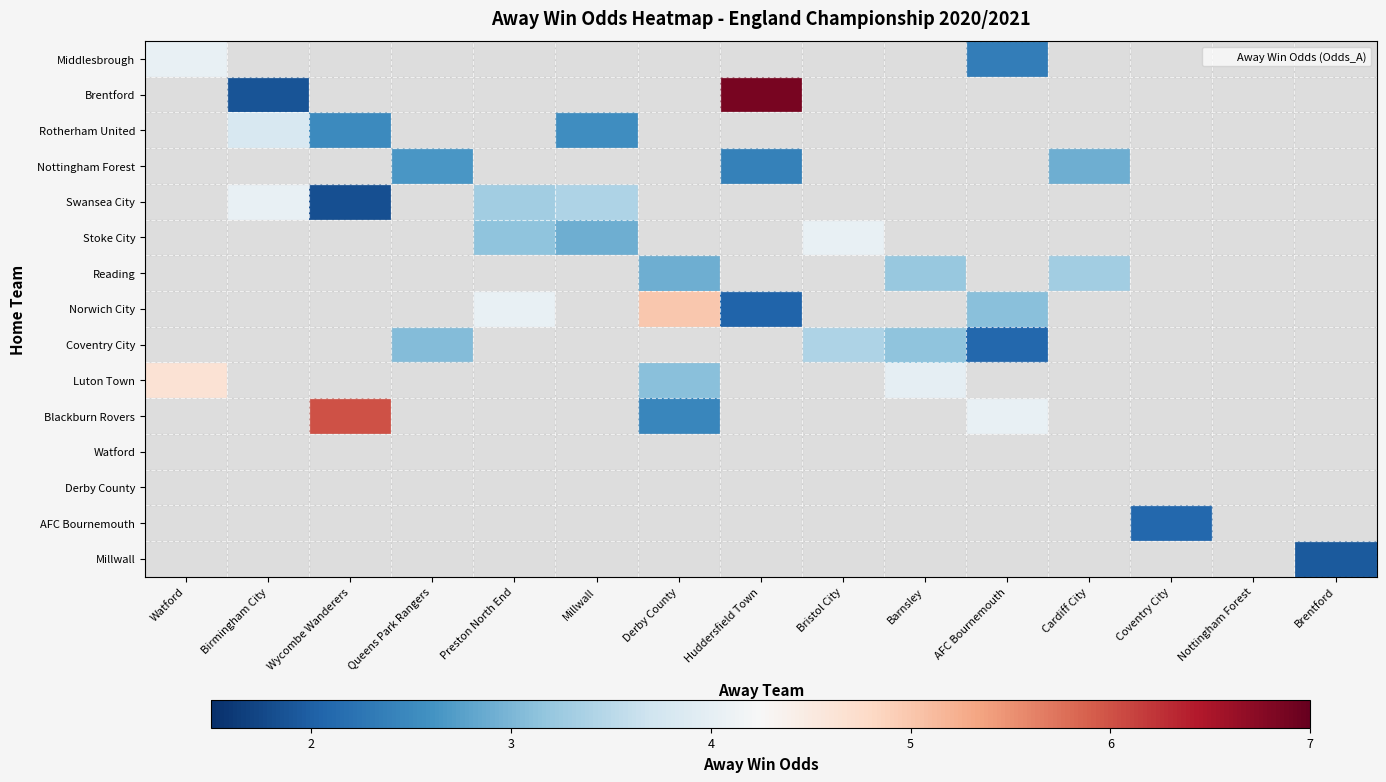

Which has a higher value, Preston North End or Wycombe Wanderers?

Wycombe Wanderers